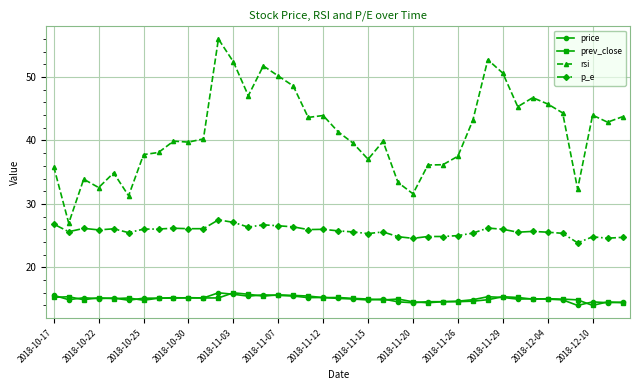

What is the maximum value for p_e?

27.5